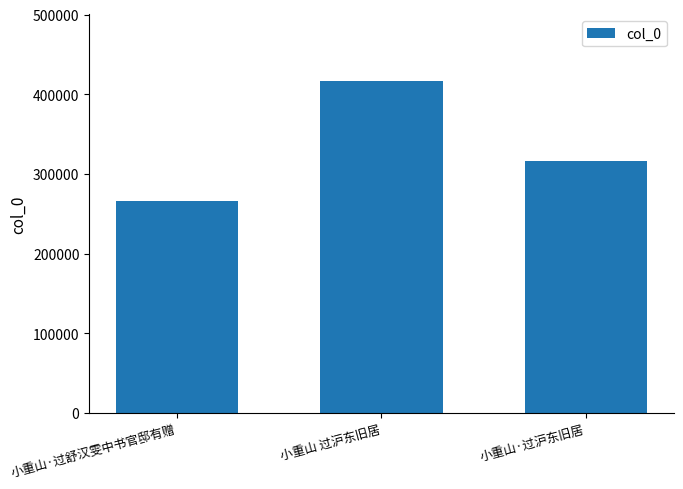

What is the label of the 1st bar from the right?

小重山·过沪东旧居